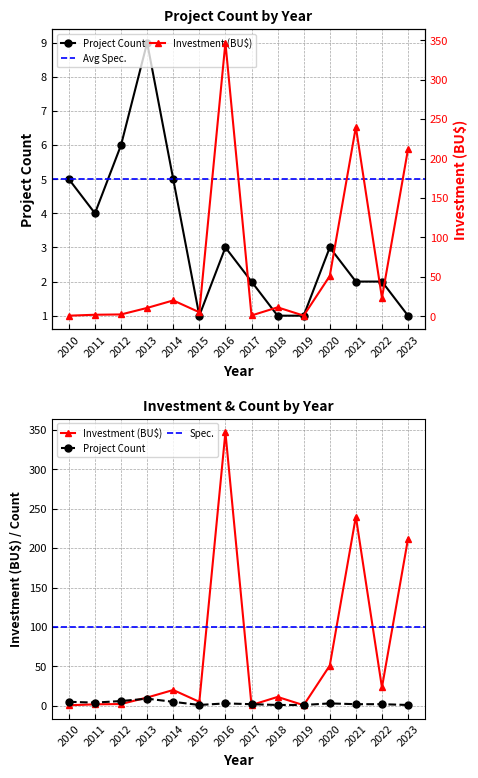

What is the difference between the maximum and second lowest values in the Project Count series?

8.0